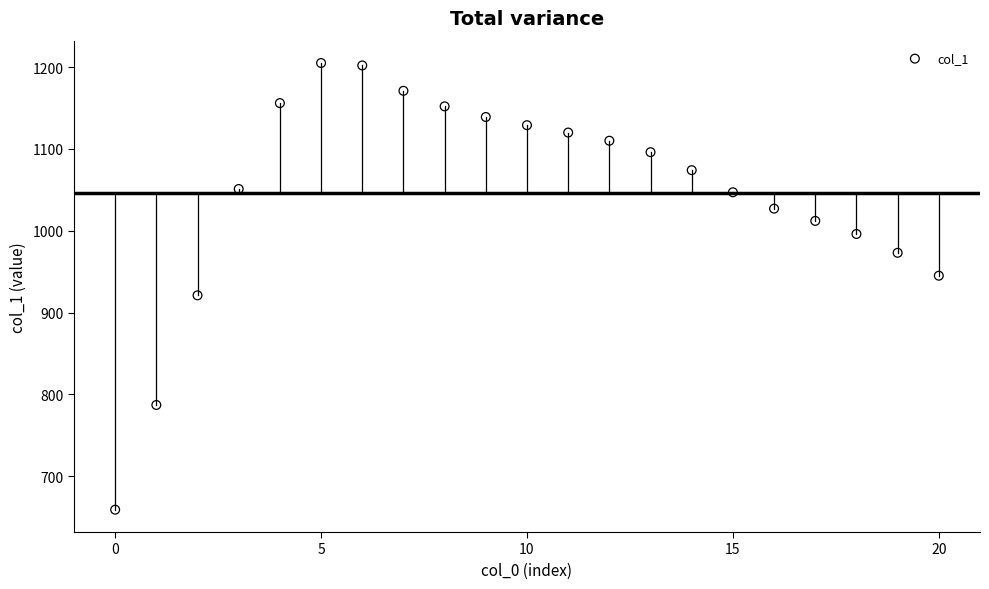

What is the range of Y values (max minus min)?

546